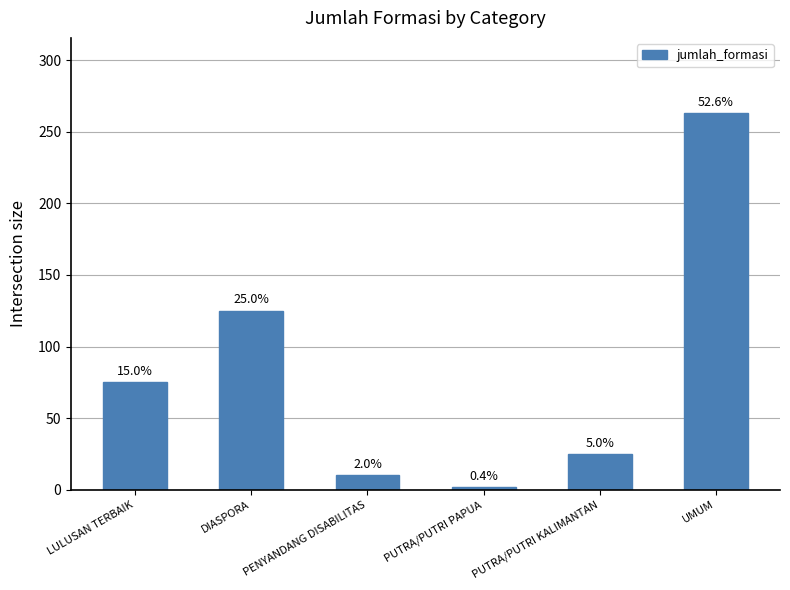

How many bars are there in total?

6